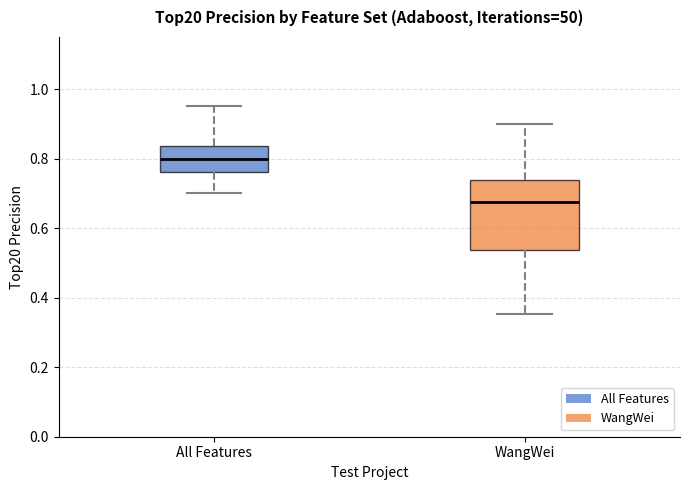

Comparing the boxes themselves (not the whiskers), which one is the tallest?

WangWei